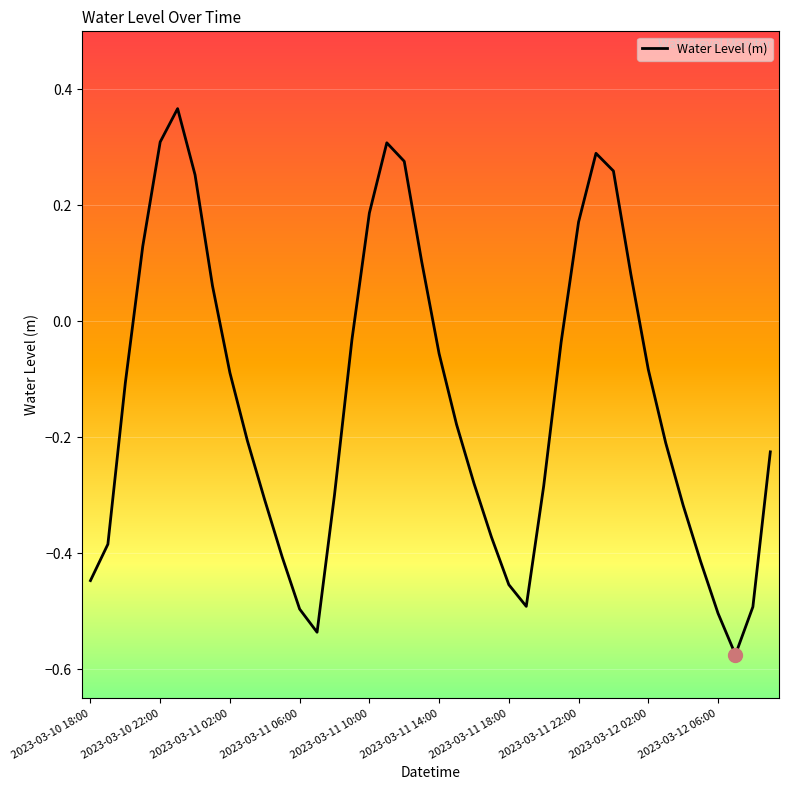

What is the difference between the maximum and minimum values?

0.9